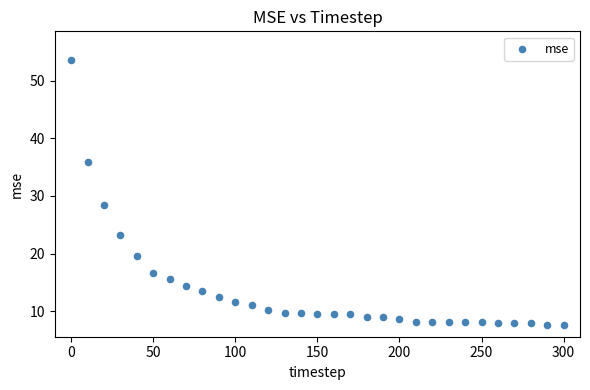

What is the range of Y values (max minus min)?

45.9